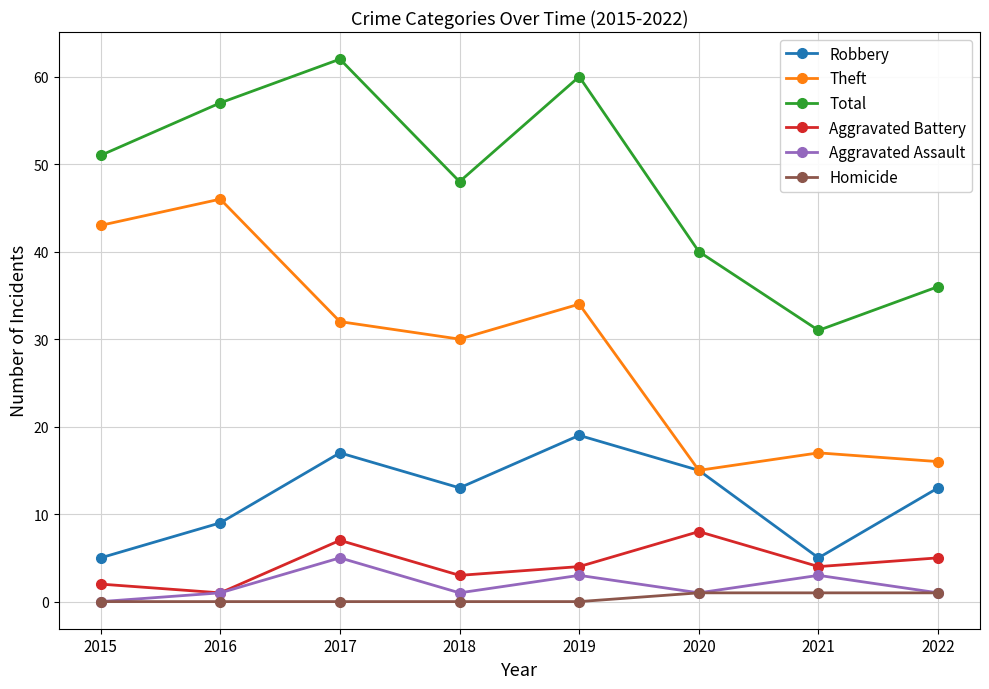

List the series in order of their peak value, highest first.

Total, Theft, Robbery, Aggravated Battery, Aggravated Assault, Homicide